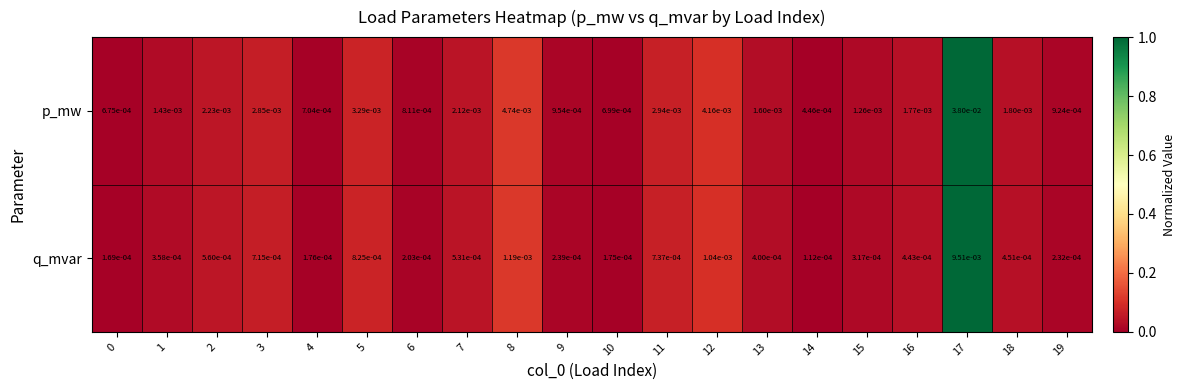

Is the value of q_mvar at 15 greater than the value of p_mw at 13?

No